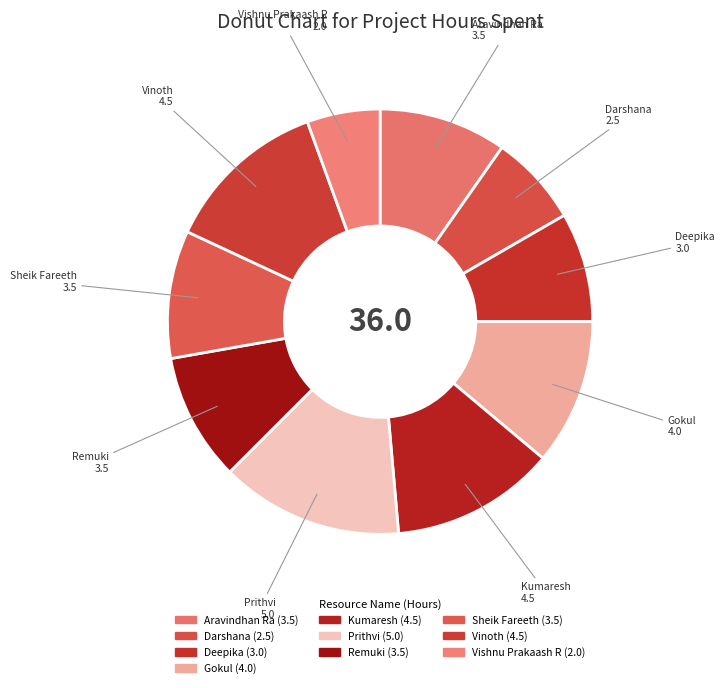

Is Deepika the majority of the pie?

No